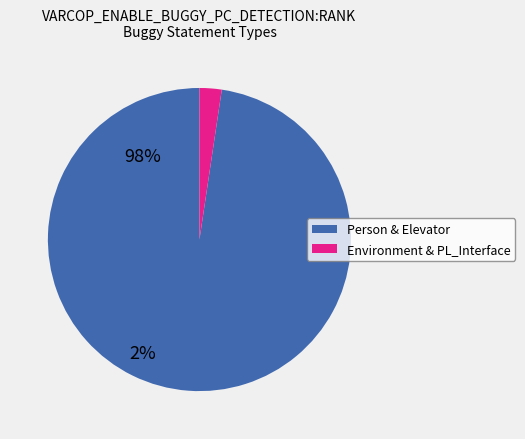

How many segments does this pie chart have?

2